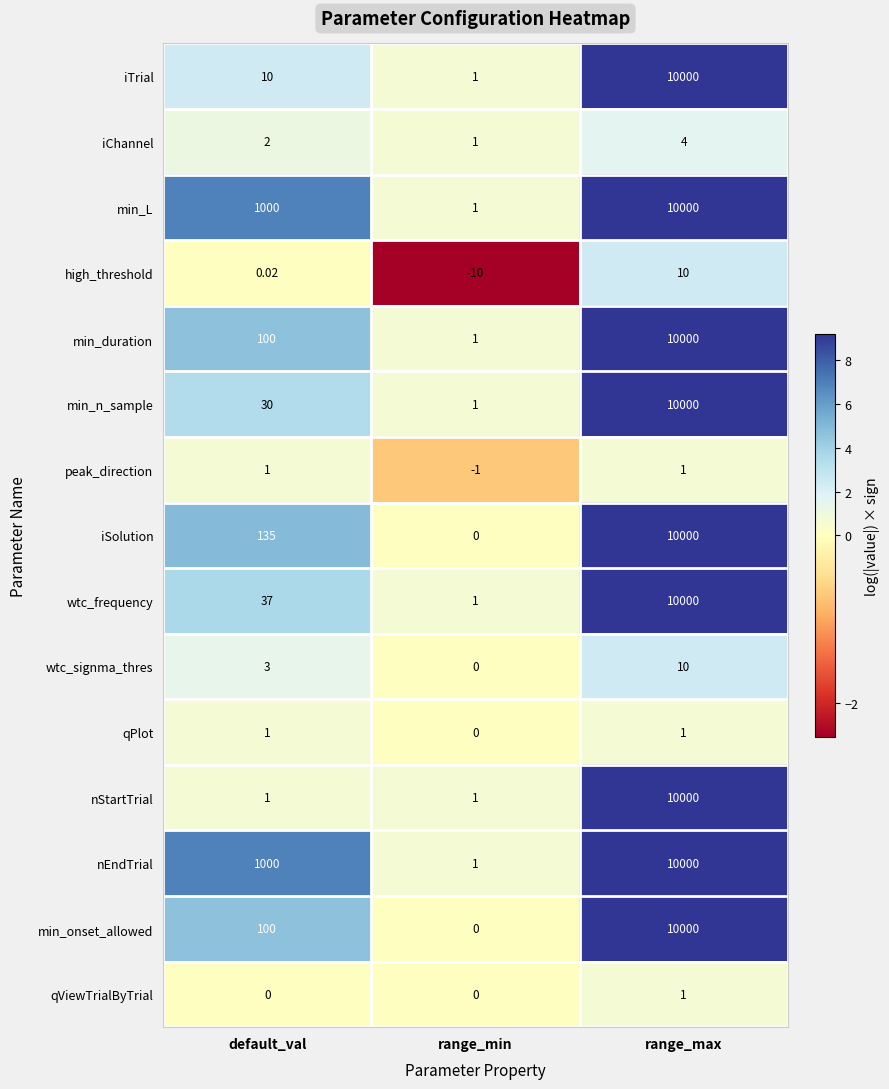

Where is iTrial nearest to the value 5000?

default_val